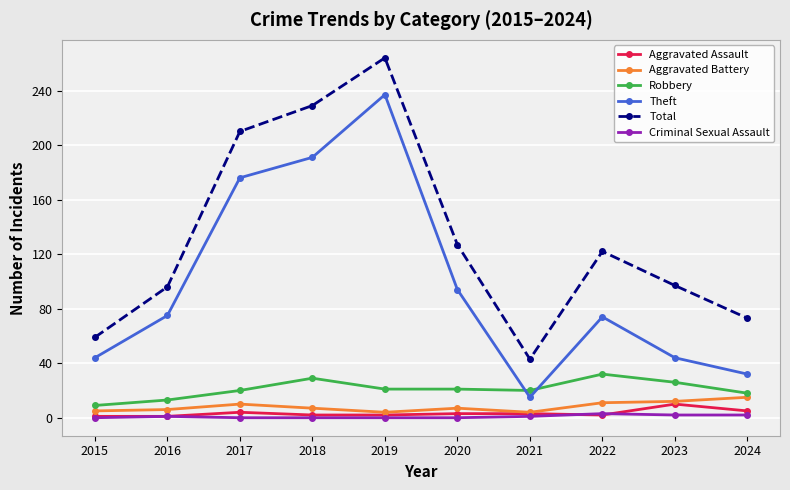

True or false: Aggravated Battery has more than 0 points higher than both neighbors.

True